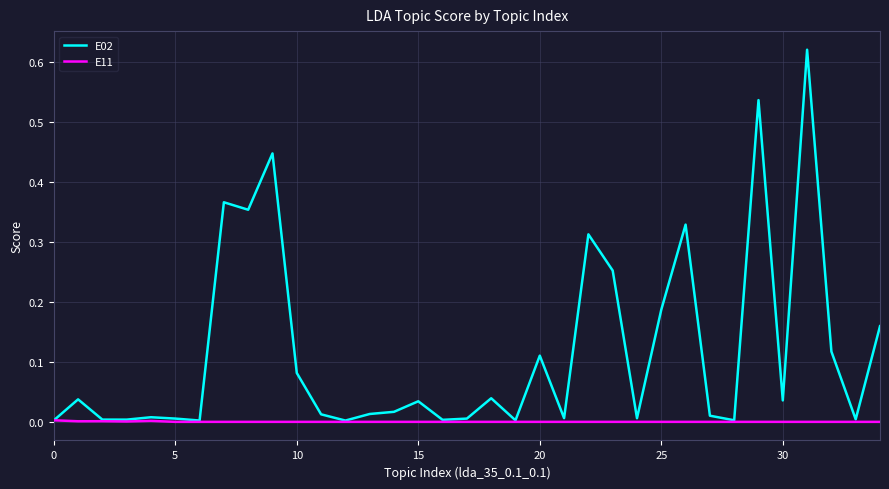

Which series has the largest total across all categories?

E02